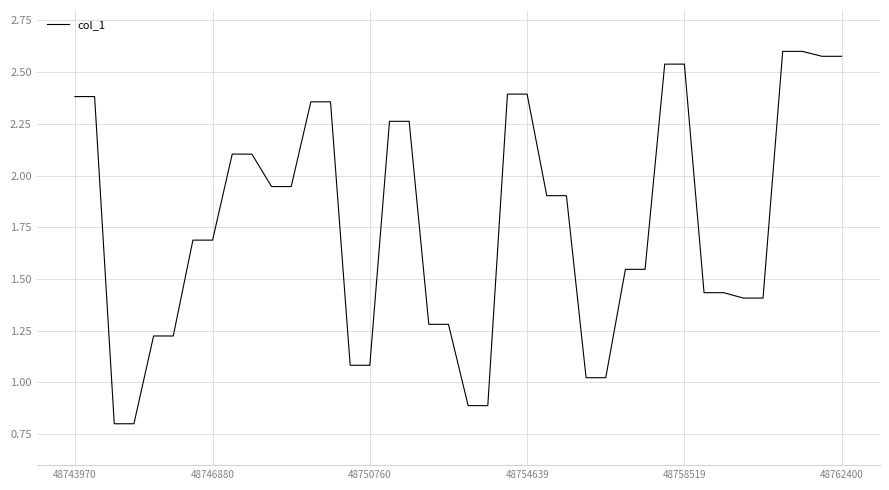

What is the smallest value displayed?

0.8